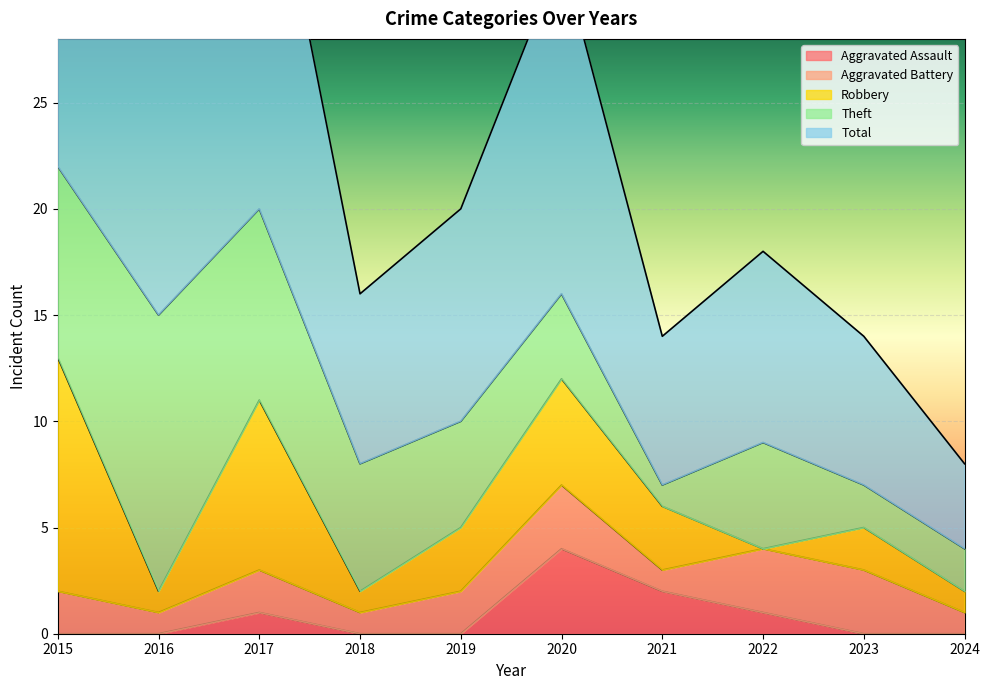

The value of Theft at 2021 is 2. True or false?

False